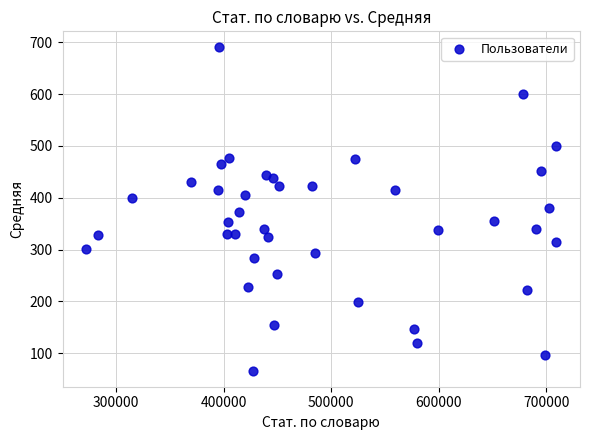

What is the range of X values (max minus min)?

437416.0